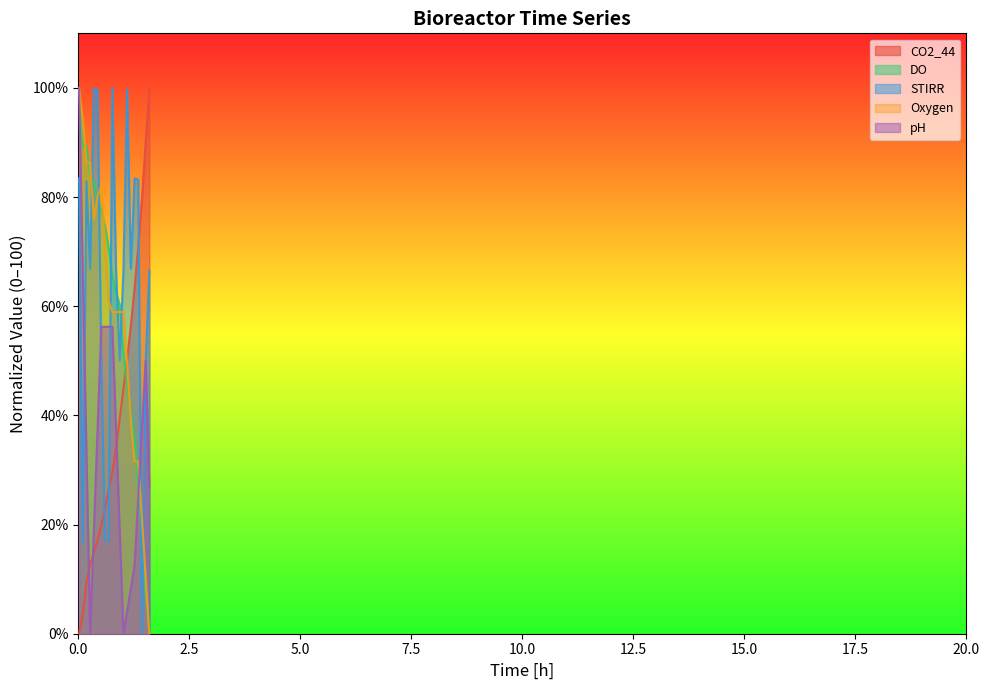

What is the maximum value shown in the chart?

100.0